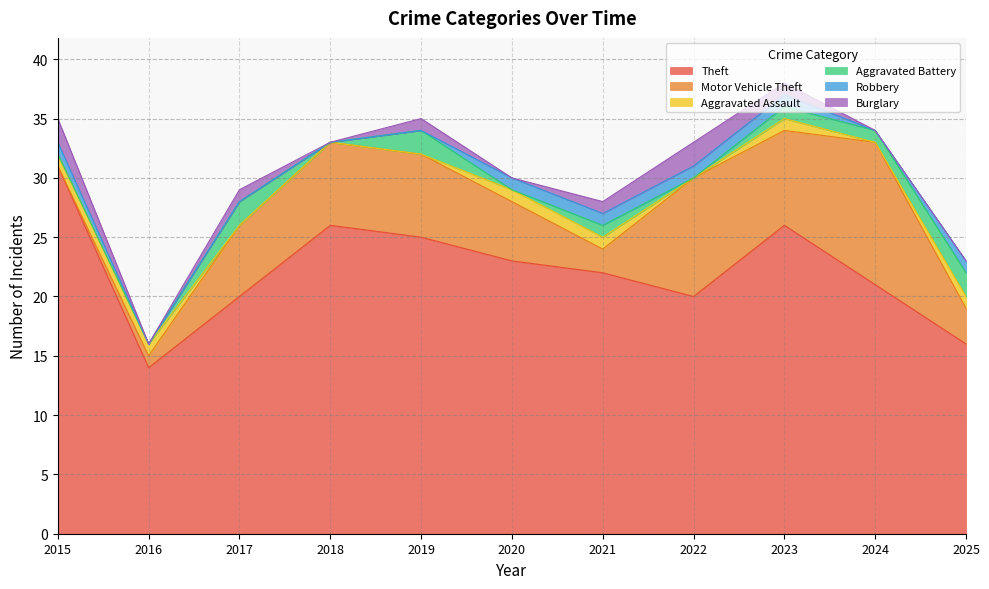

Which series has the largest total across all categories?

Theft